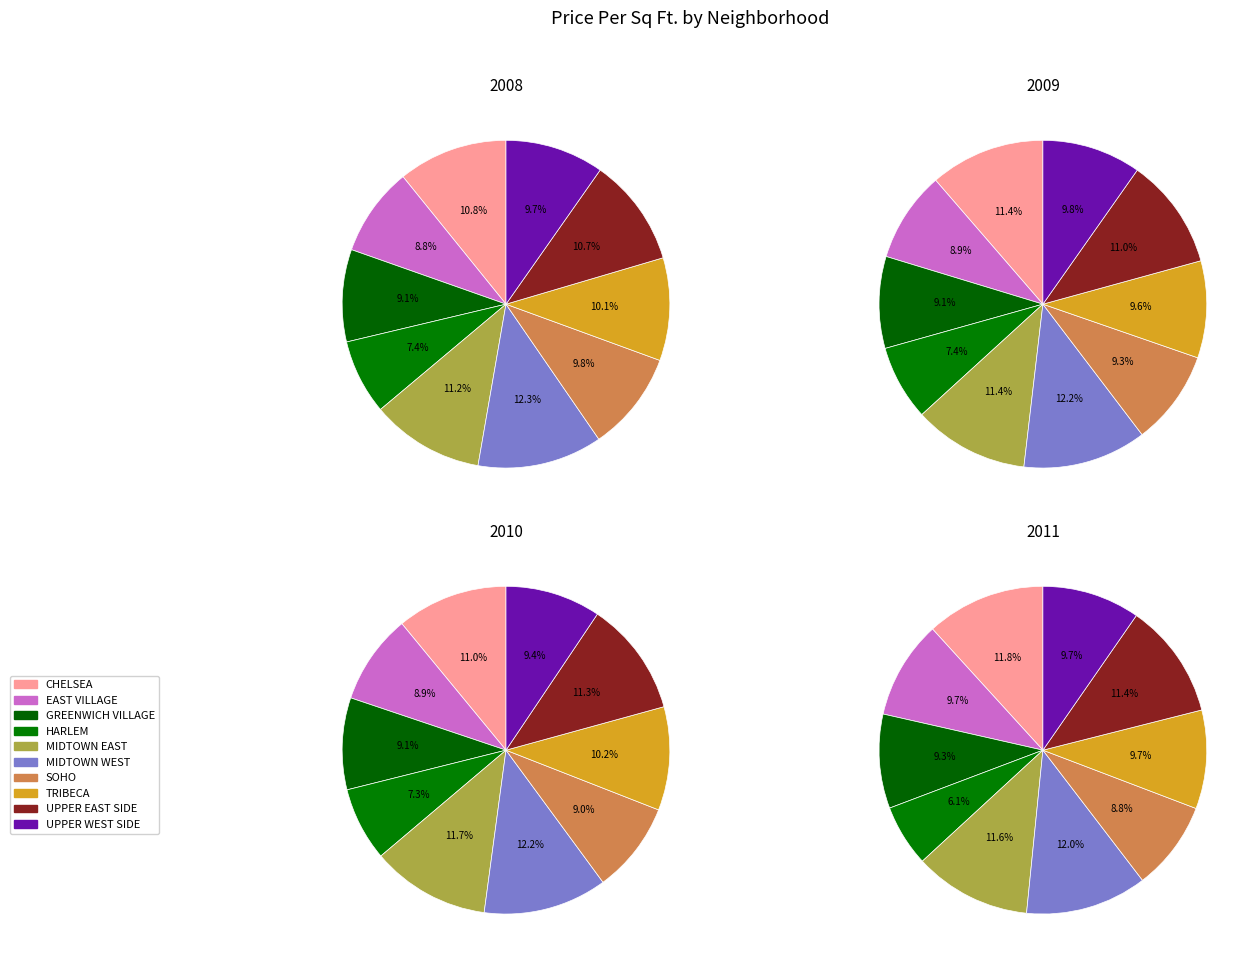

What is the smallest slice in the pie chart?

HARLEM